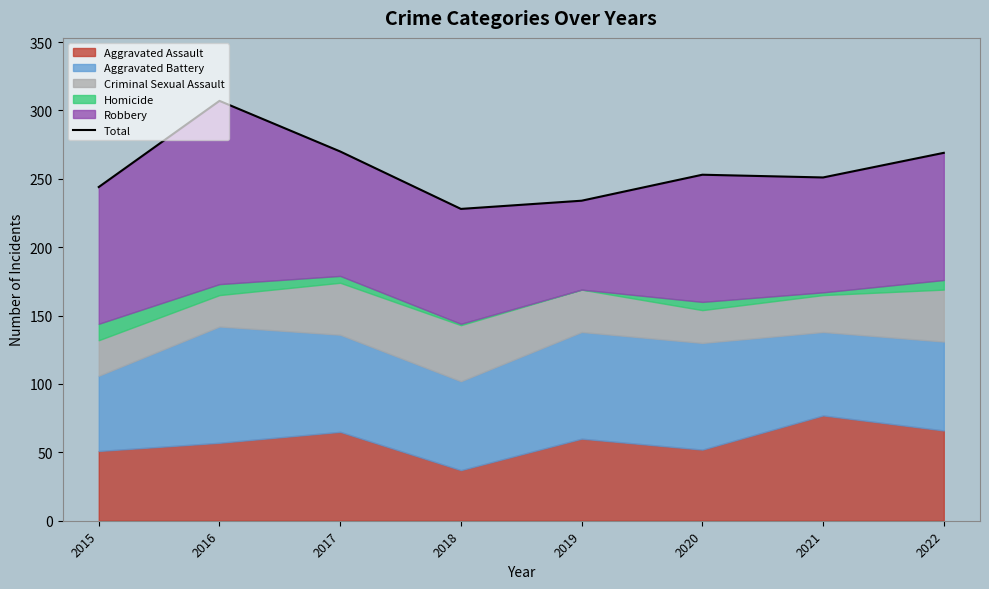

Is it true that the value at 2018 is 312?

False